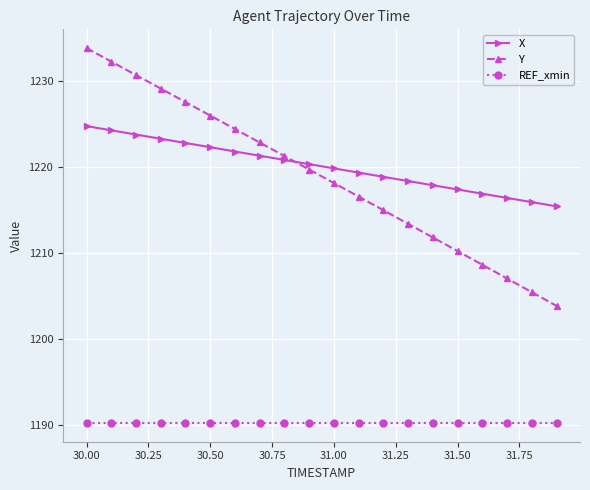

True or false: REF_xmin and X cross at least once.

False